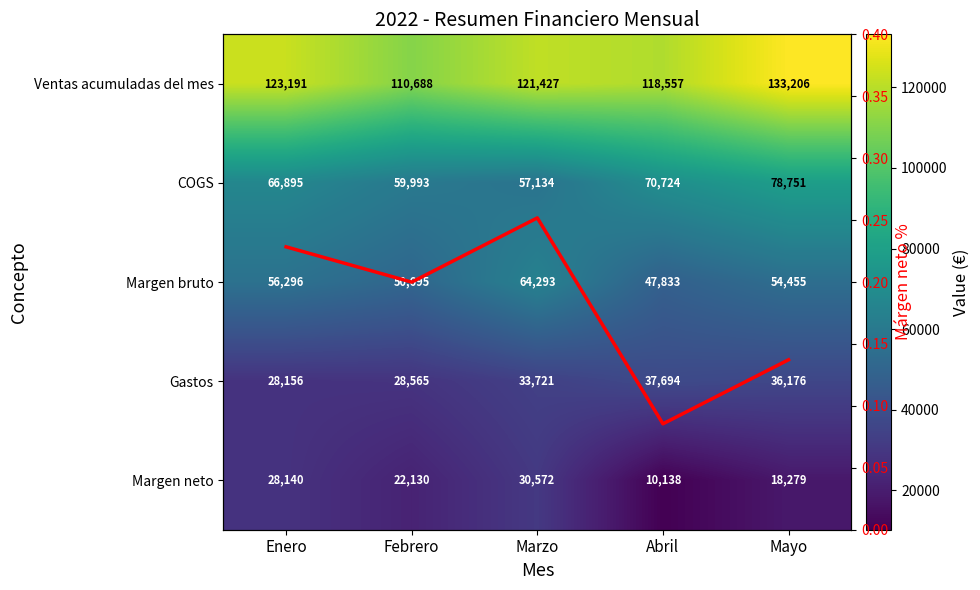

True or false: COGS has a value of 92970.4 at Marzo.

False